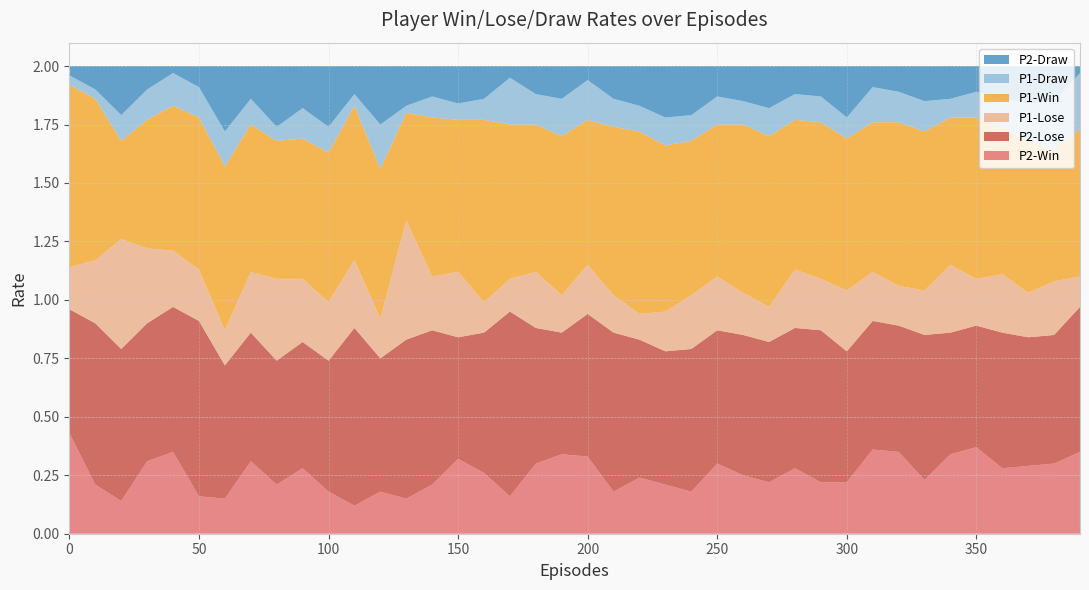

Reading left to right, list all the values displayed in this chart.

P2-Win: 0.4	0.2	0.1	0.3	0.3	0.2	0.1	0.3	0.2	0.3	0.2	0.1	0.2	0.1	0.2	0.3	0.3	0.2	0.3	0.3	0.3	0.2	0.2	0.2	0.2	0.3	0.2	0.2	0.3	0.2	0.2	0.4	0.3	0.2	0.3	0.4	0.3	0.3	0.3	0.3
P2-Lose: 0.5	0.7	0.7	0.6	0.6	0.8	0.6	0.6	0.5	0.5	0.6	0.8	0.6	0.7	0.7	0.5	0.6	0.8	0.6	0.5	0.6	0.7	0.6	0.6	0.6	0.6	0.6	0.6	0.6	0.7	0.6	0.6	0.5	0.6	0.5	0.5	0.6	0.6	0.6	0.6
P1-Lose: 0.2	0.3	0.5	0.3	0.2	0.2	0.1	0.3	0.3	0.3	0.2	0.3	0.2	0.5	0.2	0.3	0.1	0.1	0.2	0.2	0.2	0.2	0.1	0.2	0.2	0.2	0.2	0.1	0.2	0.2	0.3	0.2	0.2	0.2	0.3	0.2	0.2	0.2	0.2	0.1
P1-Win: 0.8	0.7	0.4	0.6	0.6	0.7	0.7	0.6	0.6	0.6	0.6	0.7	0.6	0.5	0.7	0.7	0.8	0.7	0.6	0.7	0.6	0.7	0.8	0.7	0.7	0.7	0.7	0.7	0.6	0.7	0.7	0.6	0.7	0.7	0.6	0.7	0.6	0.7	0.6	0.6
P1-Draw: 0.0	0.0	0.1	0.1	0.1	0.1	0.1	0.1	0.1	0.1	0.1	0.1	0.2	0.0	0.1	0.1	0.1	0.2	0.1	0.2	0.2	0.1	0.1	0.1	0.1	0.1	0.1	0.1	0.1	0.1	0.1	0.1	0.1	0.1	0.1	0.1	0.1	0.2	0.2	0.2
P2-Draw: 0.0	0.1	0.2	0.1	0.0	0.1	0.3	0.1	0.3	0.2	0.3	0.1	0.2	0.2	0.1	0.2	0.1	0.1	0.1	0.1	0.1	0.1	0.2	0.2	0.2	0.1	0.1	0.2	0.1	0.1	0.2	0.1	0.1	0.1	0.1	0.1	0.1	0.2	0.1	0.0